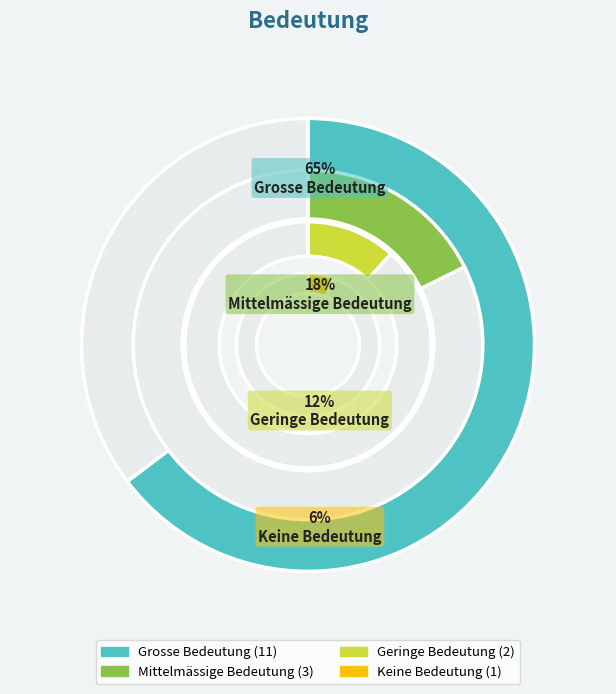

What is the ratio of the value at Mittelmässige Bedeutung to the value at Grosse Bedeutung?

0.3